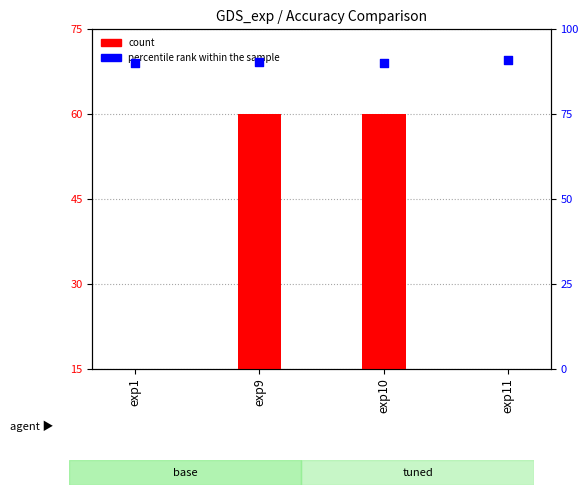

Which series has the largest total across all categories?

percentile rank within the sample